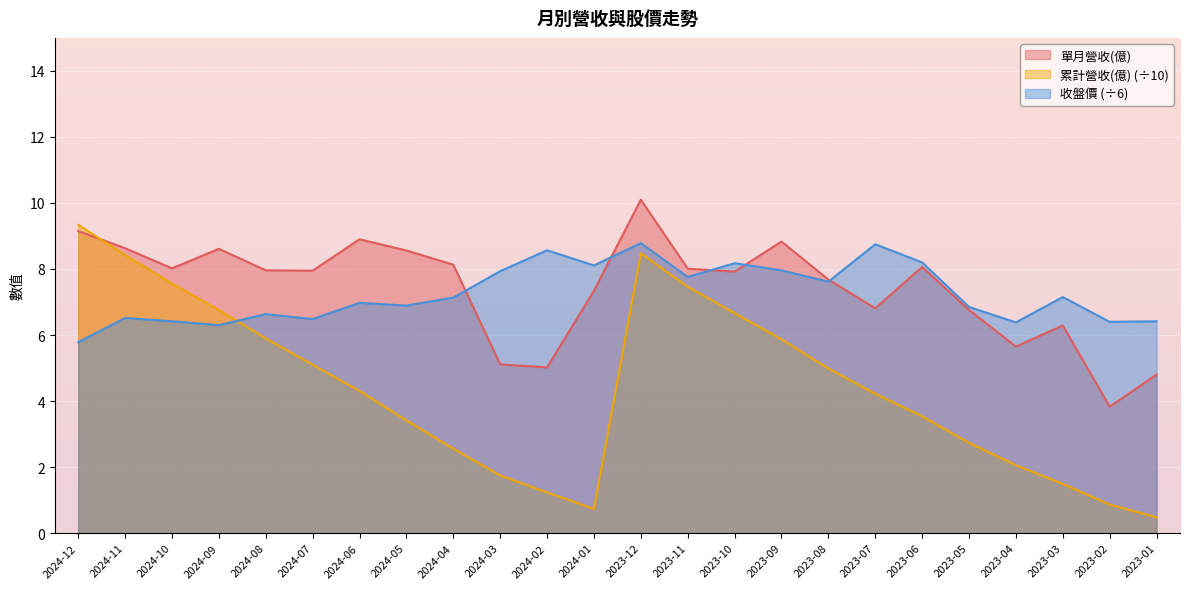

After their last crossing, which series has the higher values: 收盤價 or 單月營收(億)?

收盤價